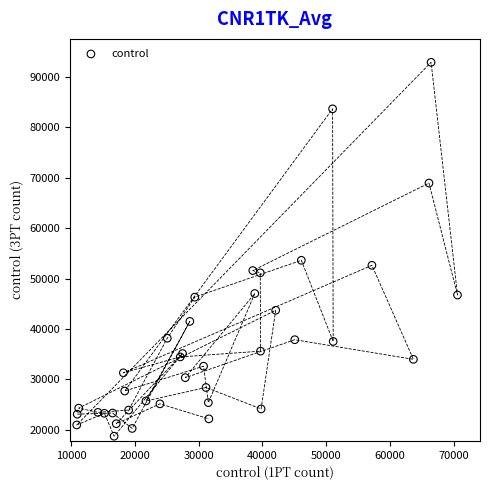

What Y value in the scatter plot is closest to 55802?

53611